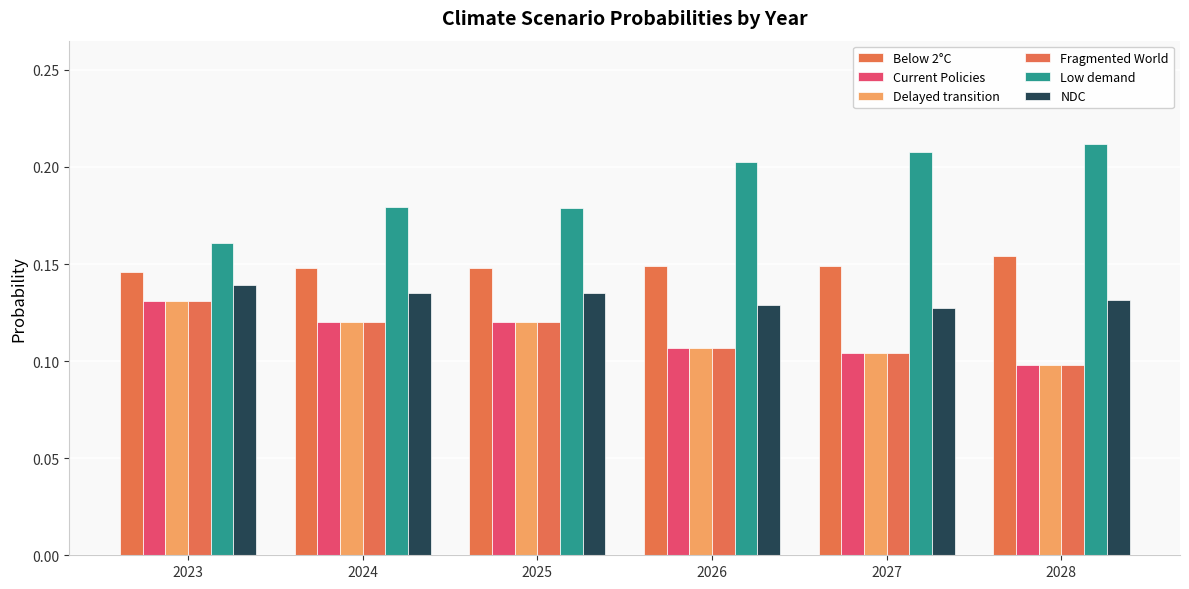

What is the value of the Low demand bar at the 2nd from the left?

0.2